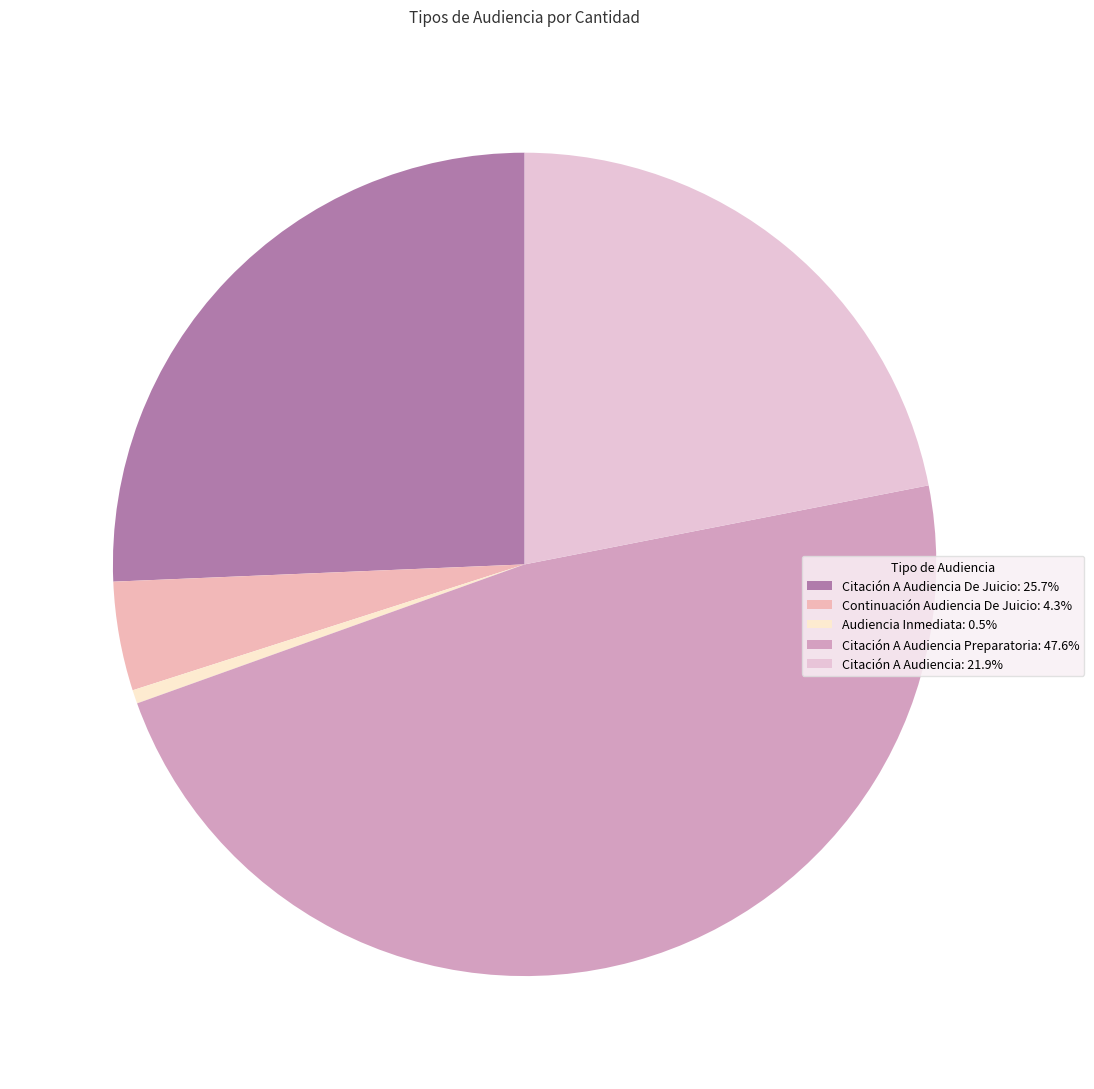

Rank the categories by value from highest to lowest.

Citación A Audiencia Preparatoria, Citación A Audiencia De Juicio, Citación A Audiencia, Continuación Audiencia De Juicio, Audiencia Inmediata